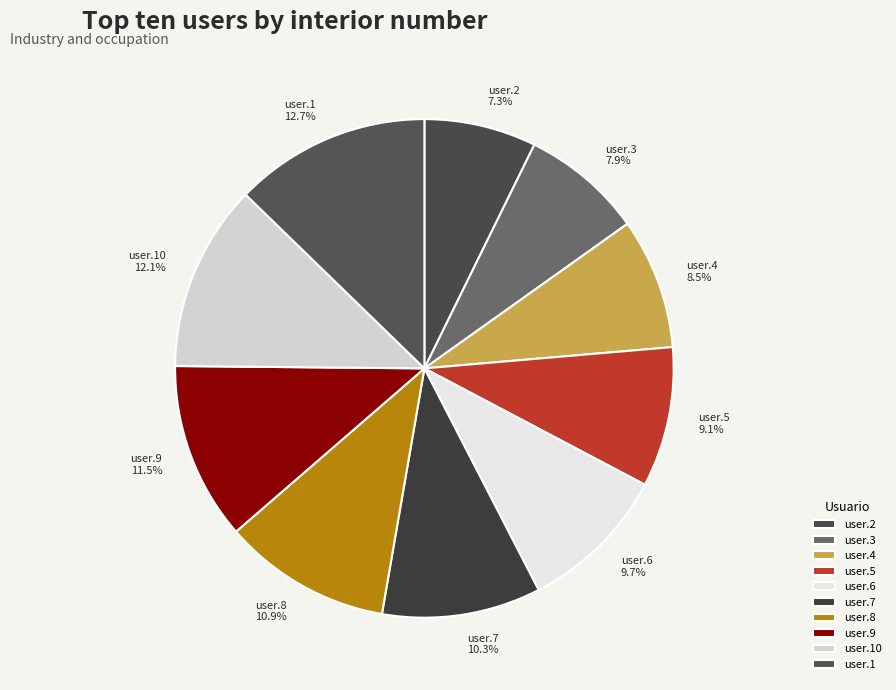

Is there a majority slice in this chart?

No